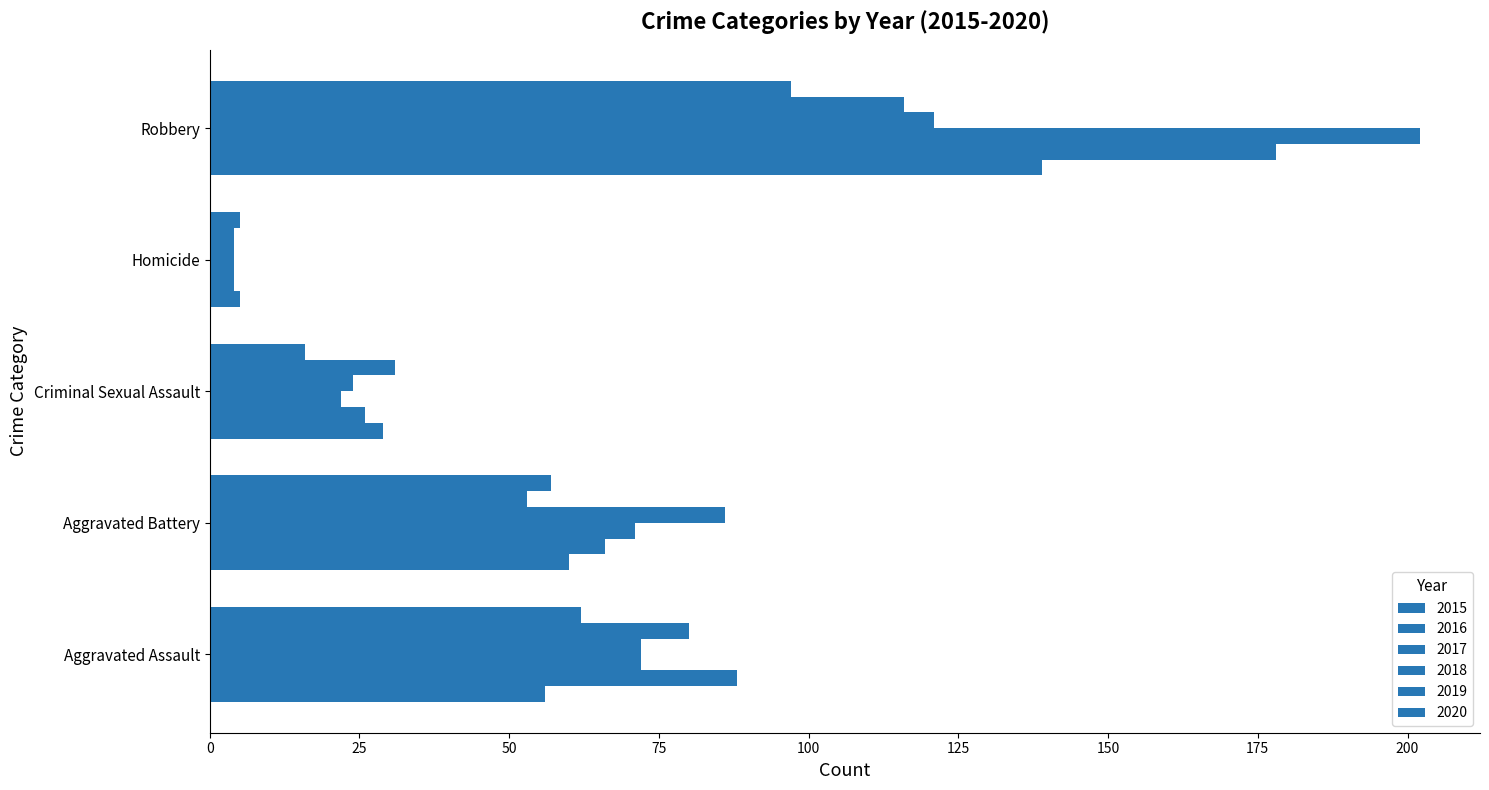

Rank the categories by 2016 value from lowest to highest.

Homicide, Criminal Sexual Assault, Aggravated Battery, Aggravated Assault, Robbery